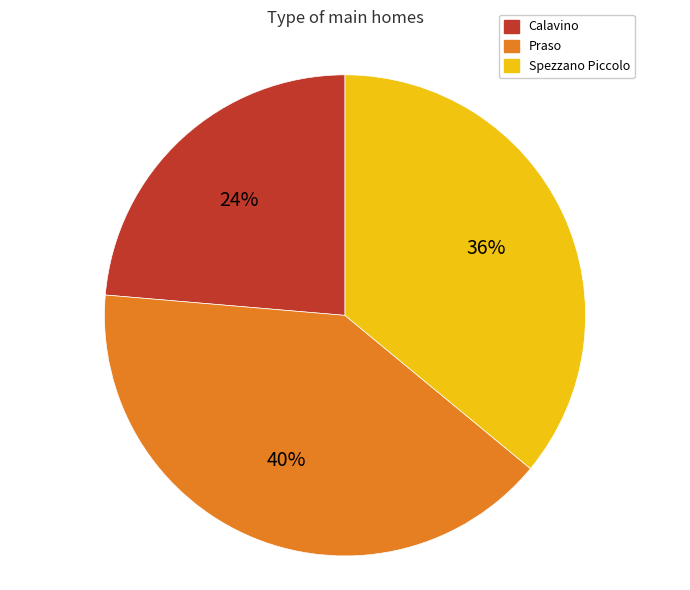

Is there a majority slice in this chart?

No